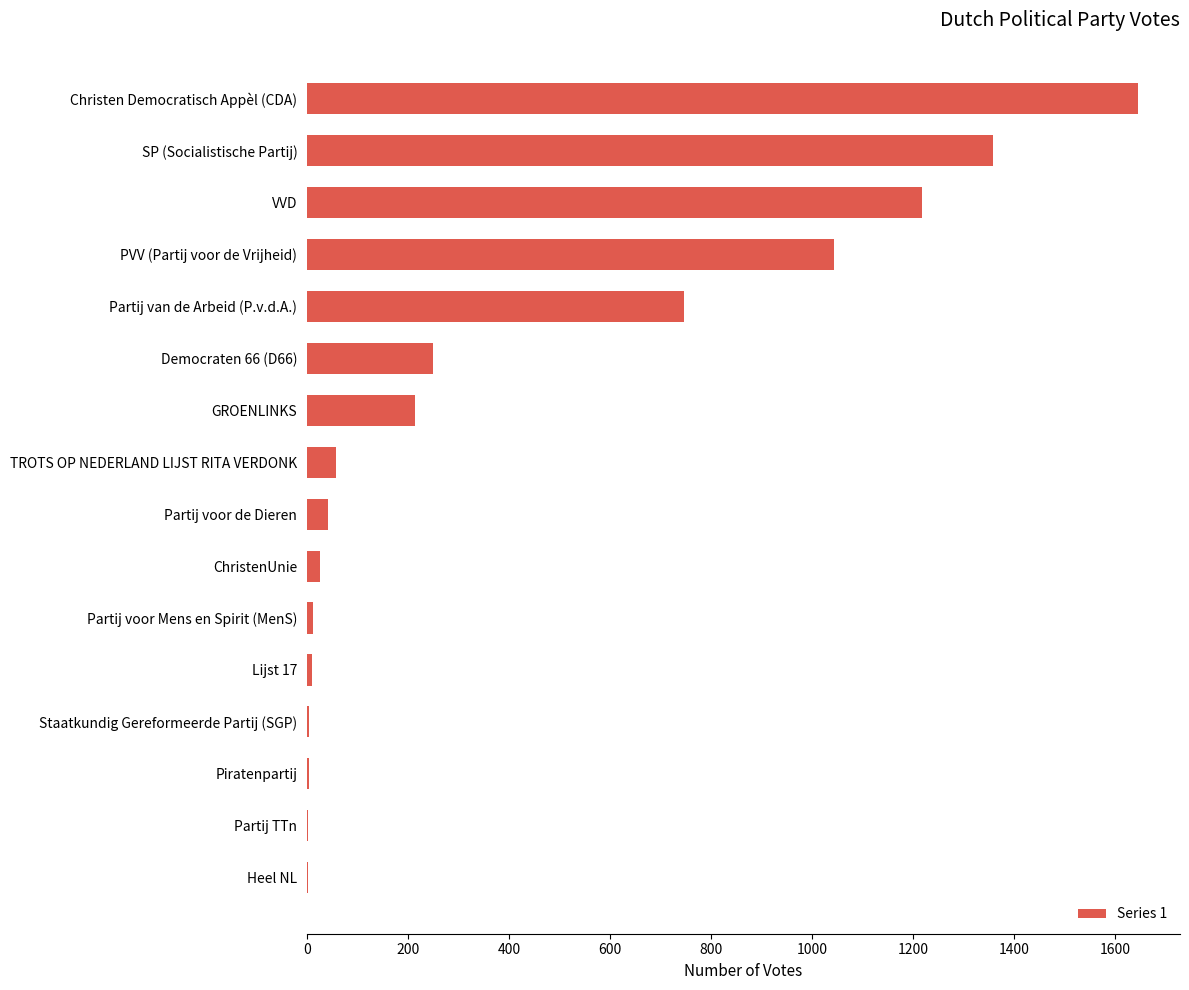

What is the ratio of the value at Christen Democratisch Appèl (CDA) to the value at GROENLINKS?

7.7